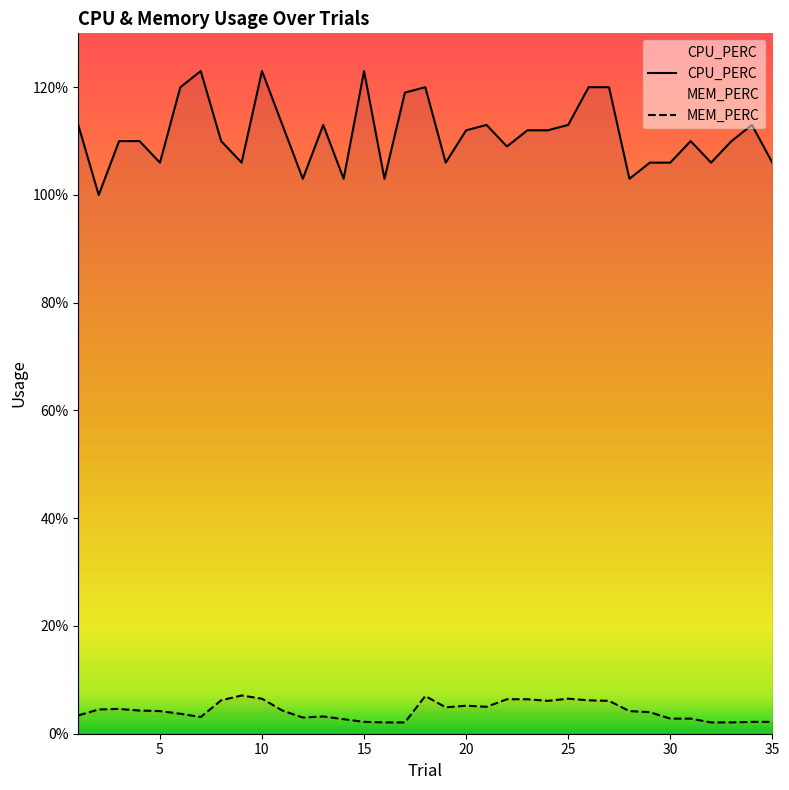

What is the value of the CPU_PERC point at the 30th from the left?

106.0